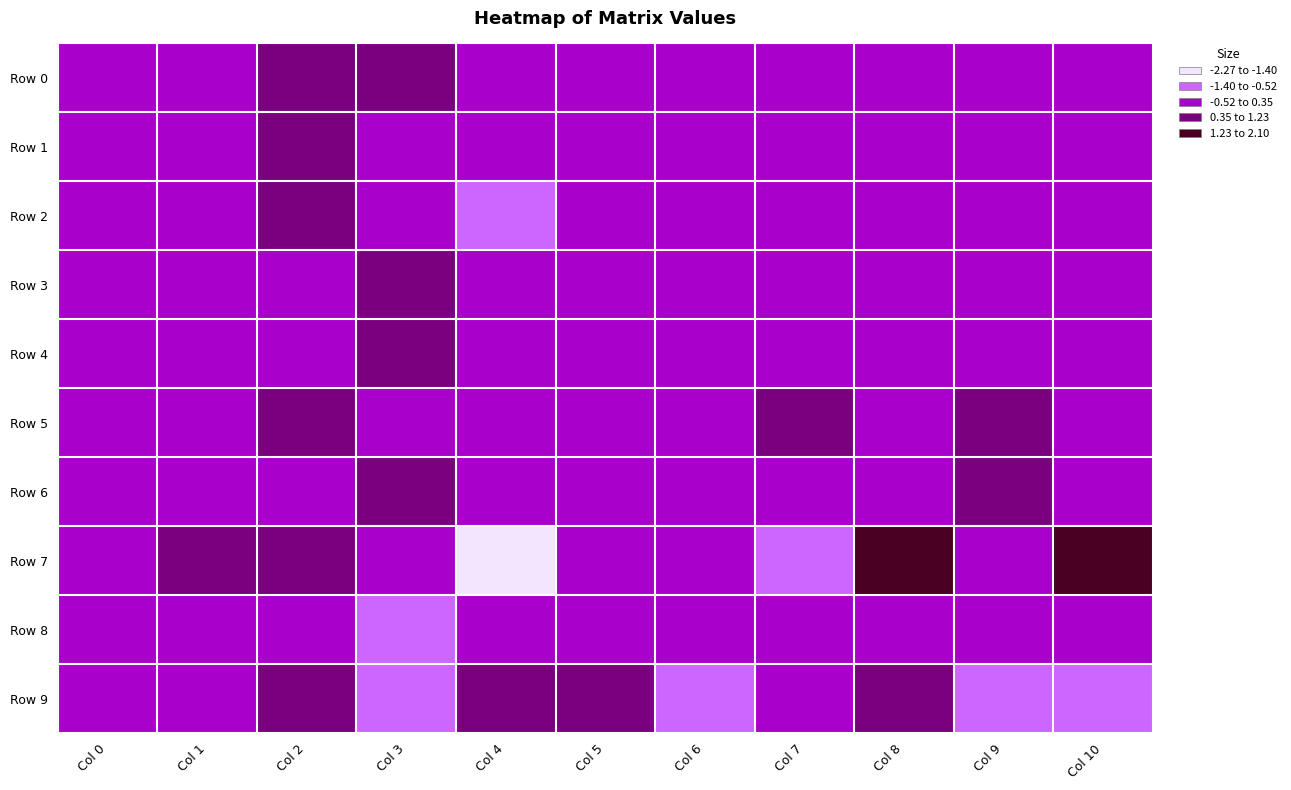

Rank the series at Col 4 from lowest to highest value.

Row 7, Row 2, Row 0, Row 3, Row 4, Row 6, Row 5, Row 8, Row 1, Row 9